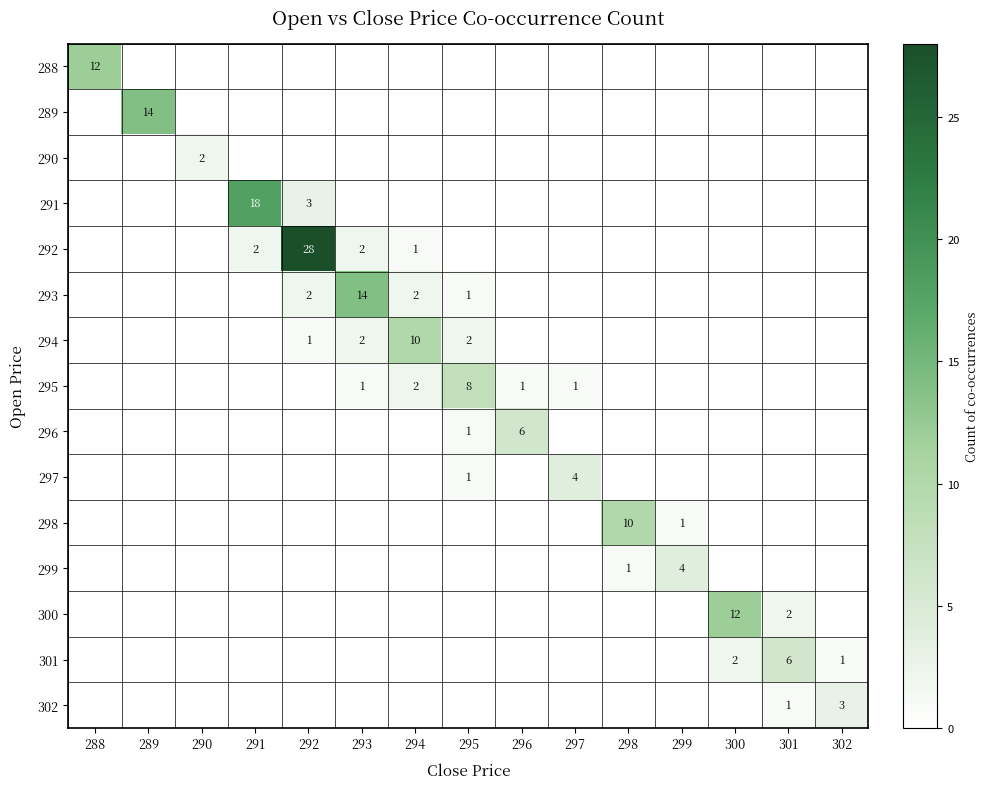

What is the maximum value for 296?

6